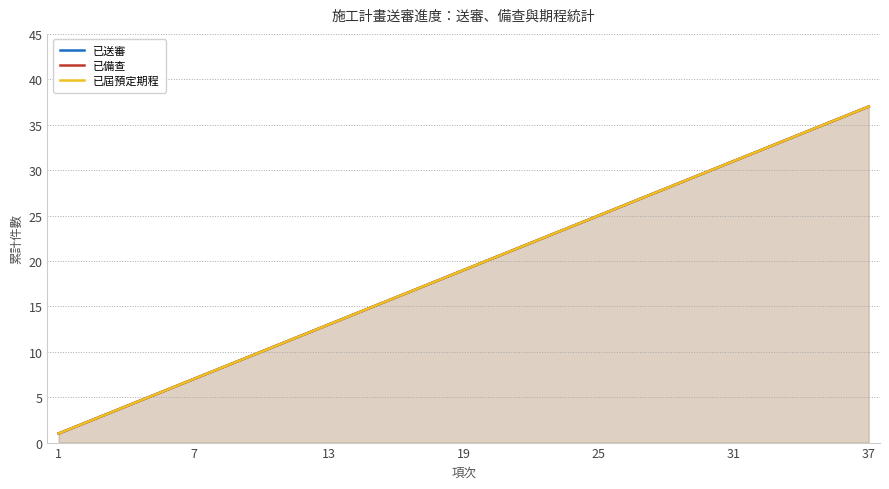

What is the minimum value for 已屆預定期程?

1